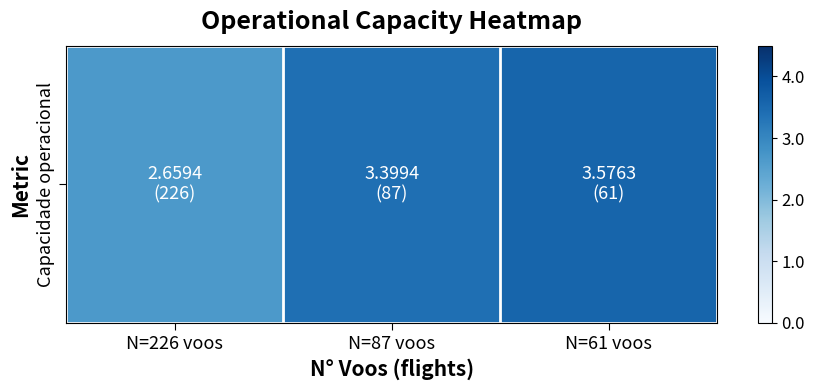

What is the greatest value displayed?

3.6